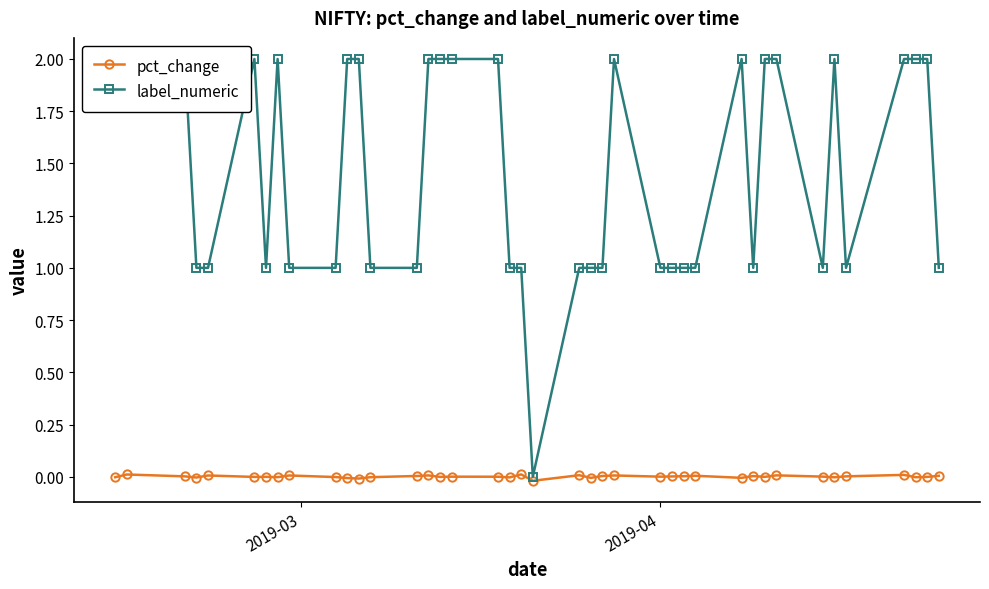

What is the sum of all label_numeric values?

58.0